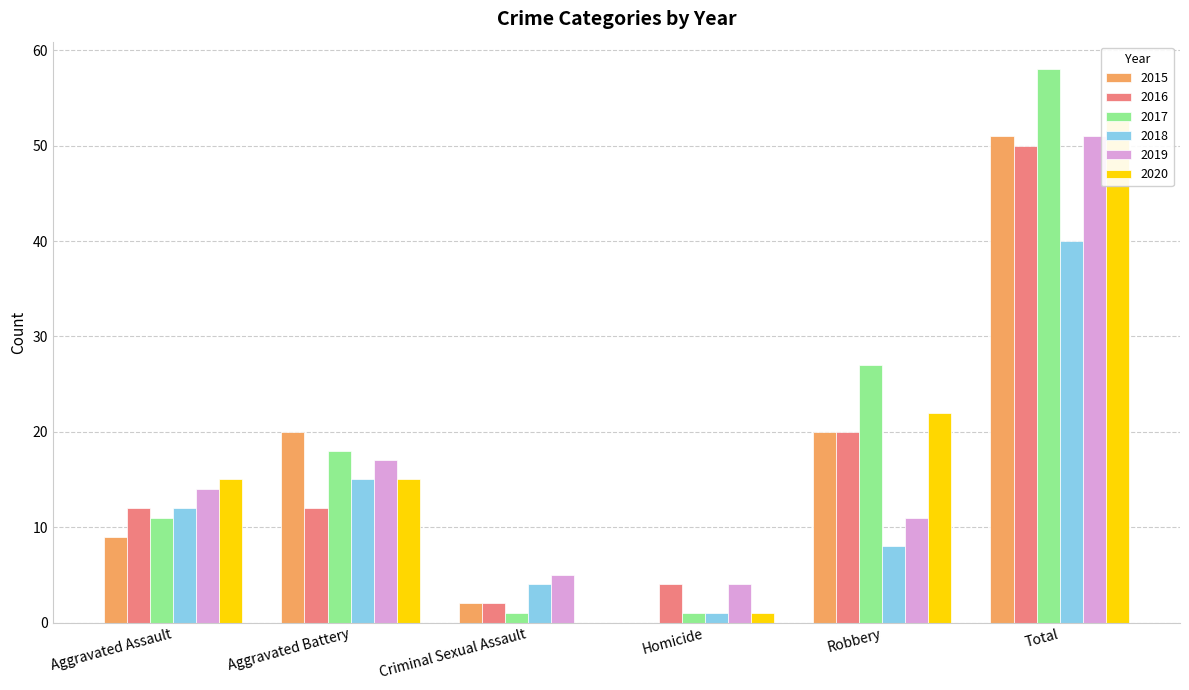

What are all the series names shown in the legend?

2015, 2016, 2017, 2018, 2019, 2020